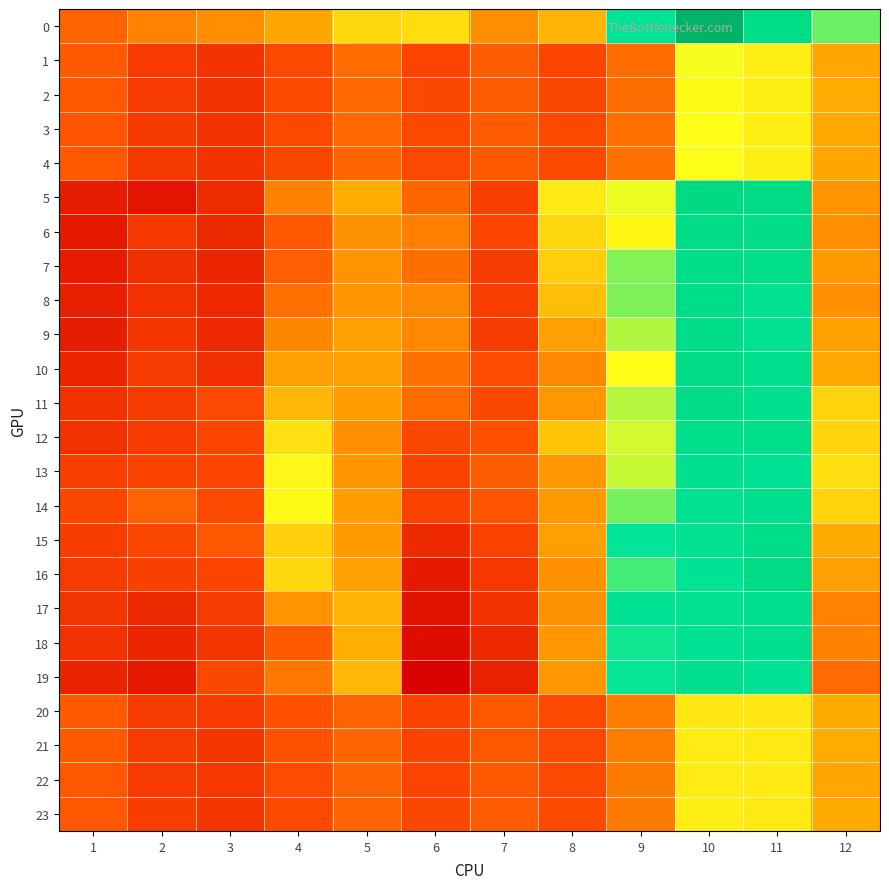

Reading left to right, extract all data points from this chart.

0: 1=4.2	2=4.6	3=4.8	4=5.1	5=5.5	6=5.6	7=4.8	8=5.2	9=6.9	10=8.2	11=7.3	12=6.4
1: 1=4.1	2=3.6	3=3.5	4=3.9	5=4.3	6=3.8	7=4.1	8=3.8	9=4.3	10=5.9	11=5.8	12=5.1
2: 1=4.1	2=3.6	3=3.5	4=3.9	5=4.3	6=3.8	7=4.2	8=3.8	9=4.4	10=5.9	11=5.8	12=5.1
3: 1=4.0	2=3.6	3=3.5	4=3.9	5=4.3	6=3.9	7=4.1	8=3.9	9=4.4	10=5.9	11=5.8	12=5.1
4: 1=4.1	2=3.6	3=3.5	4=3.8	5=4.2	6=3.9	7=4.1	8=3.9	9=4.4	10=5.9	11=5.8	12=5.1
5: 1=3.1	2=2.9	3=3.3	4=4.6	5=5.1	6=4.2	7=3.7	8=5.7	9=6.0	10=7.4	11=7.3	12=4.8
6: 1=3.0	2=3.5	3=3.3	4=4.1	5=4.8	6=4.6	7=3.8	8=5.5	9=5.8	10=7.3	11=7.3	12=4.8
7: 1=3.0	2=3.4	3=3.2	4=4.2	5=4.8	6=4.4	7=3.6	8=5.5	9=6.3	10=7.3	11=7.2	12=4.9
8: 1=3.1	2=3.4	3=3.3	4=4.4	5=4.9	6=4.7	7=3.7	8=5.3	9=6.3	10=7.2	11=7.0	12=4.8
9: 1=3.1	2=3.5	3=3.3	4=4.7	5=5.0	6=4.7	7=3.6	8=5.0	9=6.2	10=7.3	11=7.0	12=5.0
10: 1=3.2	2=3.6	3=3.4	4=5.0	5=5.0	6=4.4	7=3.9	8=4.7	9=5.9	10=7.3	11=7.1	12=5.1
11: 1=3.4	2=3.6	3=3.9	4=5.2	5=5.0	6=4.3	7=3.8	8=4.9	9=6.2	10=7.3	11=7.1	12=5.5
12: 1=3.4	2=3.6	3=3.8	4=5.6	5=4.8	6=3.8	7=4.0	8=5.4	9=6.1	10=7.1	11=7.2	12=5.5
13: 1=3.7	2=3.7	3=3.8	4=5.8	5=4.9	6=3.7	7=4.1	8=4.9	9=6.1	10=7.1	11=6.9	12=5.6
14: 1=3.8	2=4.2	3=3.9	4=5.9	5=4.9	6=3.7	7=4.0	8=4.9	9=6.4	10=7.0	11=7.1	12=5.5
15: 1=3.6	2=3.8	3=4.1	4=5.5	5=4.9	6=3.3	7=3.8	8=5.0	9=6.8	10=7.0	11=7.2	12=5.1
16: 1=3.6	2=3.7	3=3.8	4=5.5	5=5.0	6=3.0	7=3.6	8=4.8	9=6.5	10=6.9	11=7.4	12=5.0
17: 1=3.5	2=3.3	3=3.6	4=4.8	5=5.2	6=2.9	7=3.4	8=4.8	9=6.9	10=6.9	11=7.1	12=4.6
18: 1=3.4	2=3.2	3=3.5	4=4.1	5=5.2	6=2.7	7=3.3	8=4.9	9=6.7	10=6.9	11=7.1	12=4.6
19: 1=3.2	2=3.0	3=3.8	4=4.5	5=5.2	6=2.6	7=3.1	8=4.9	9=6.8	10=7.1	11=6.9	12=4.3
20: 1=4.1	2=3.6	3=3.6	4=4.0	5=4.2	6=3.8	7=4.1	8=3.9	9=4.6	10=5.7	11=5.7	12=5.1
21: 1=4.1	2=3.6	3=3.5	4=4.0	5=4.2	6=3.8	7=4.1	8=3.9	9=4.5	10=5.7	11=5.7	12=5.1
22: 1=4.0	2=3.6	3=3.6	4=3.9	5=4.2	6=3.8	7=4.1	8=3.9	9=4.5	10=5.7	11=5.7	12=5.1
23: 1=4.1	2=3.7	3=3.5	4=3.9	5=4.2	6=3.8	7=4.1	8=3.9	9=4.5	10=5.8	11=5.7	12=5.1